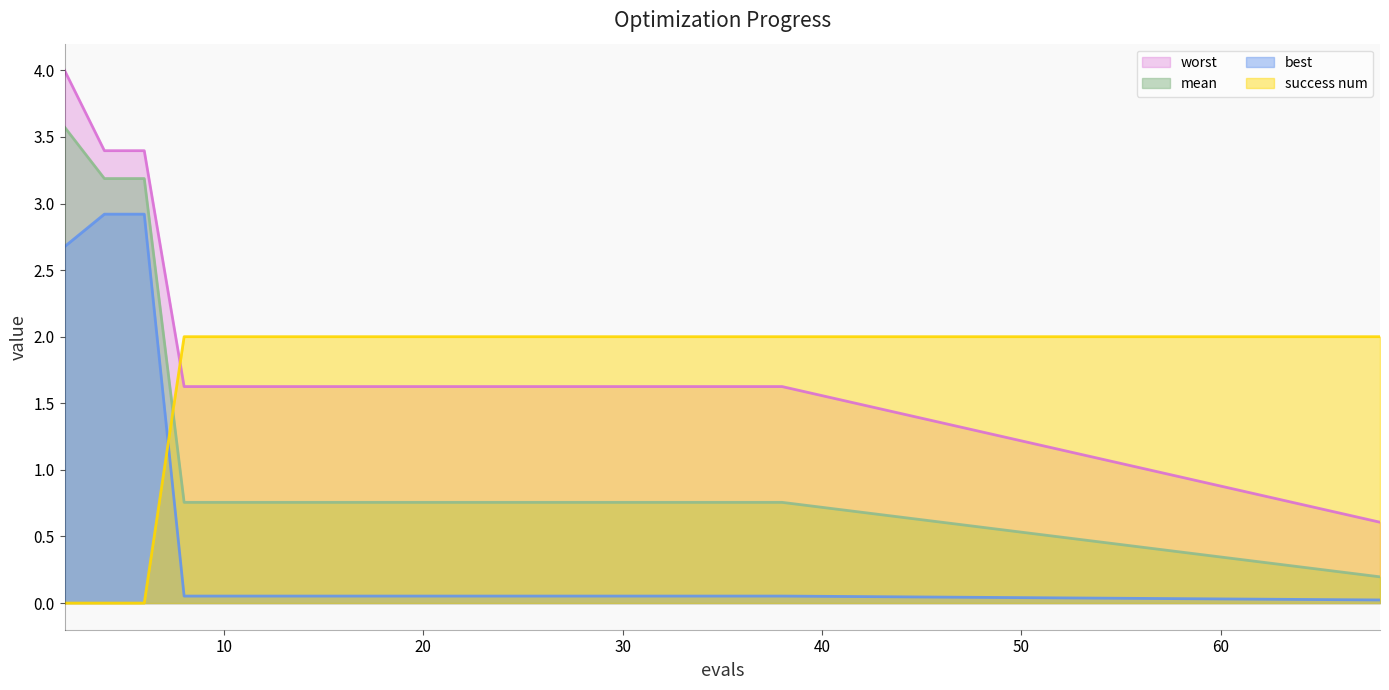

Which series has the largest total across all categories?

worst